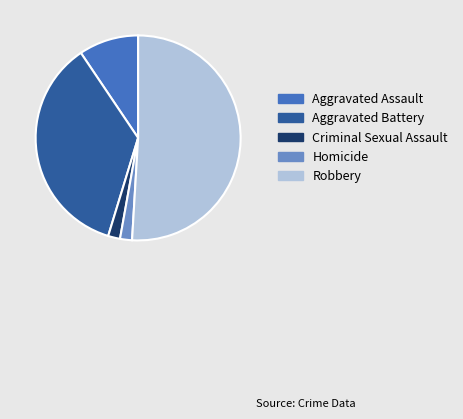

Do Aggravated Assault and Robbery together represent more than half of the pie?

Yes